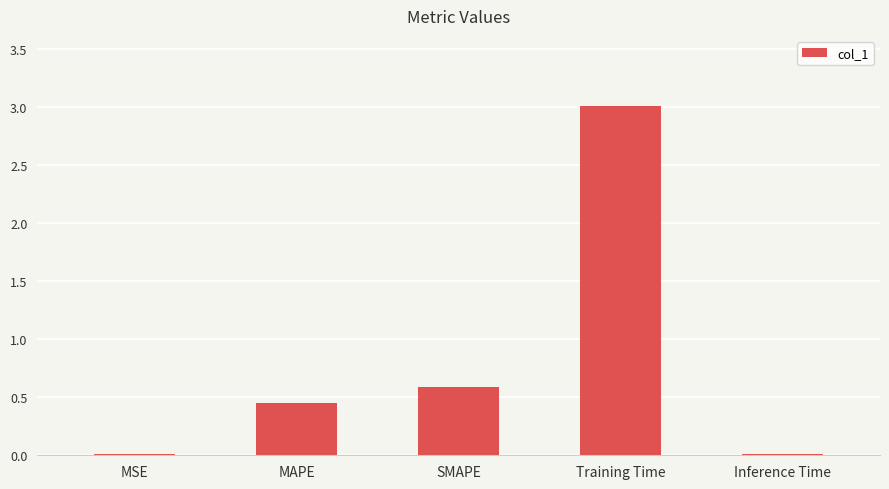

What is the change in value from SMAPE to Training Time?

+2.4